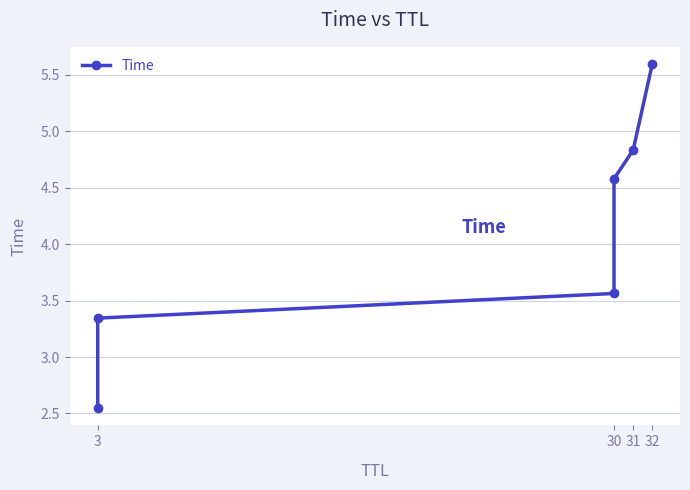

Does the chart display data point markers on the line(s)?

Yes